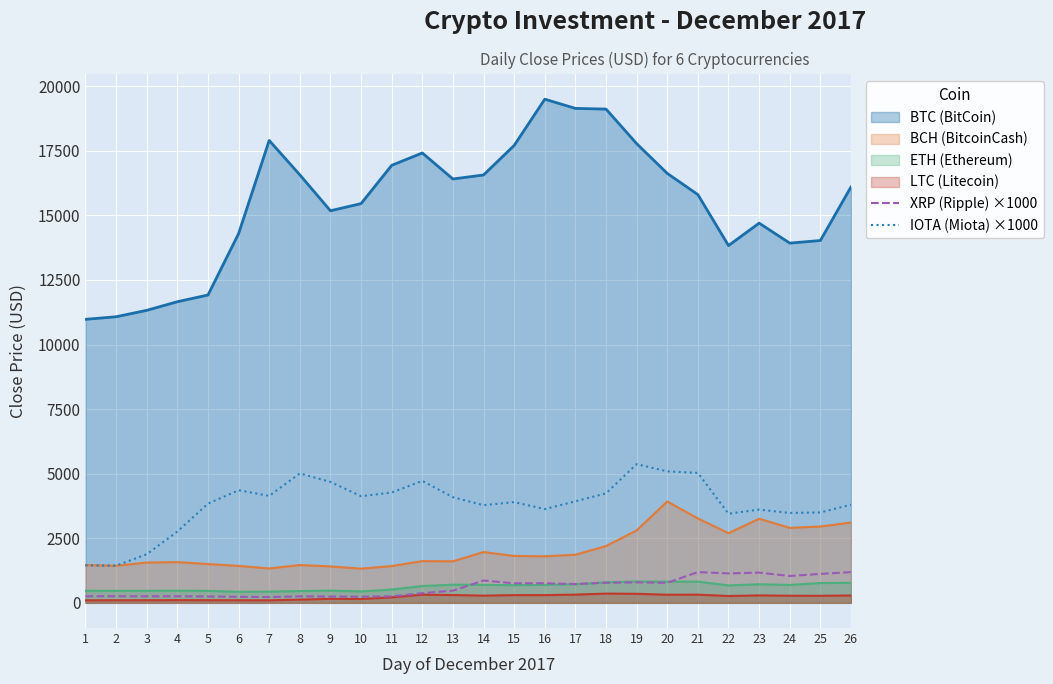

Read the IOTA (Miota) ×1000 value at 2.

1440.0